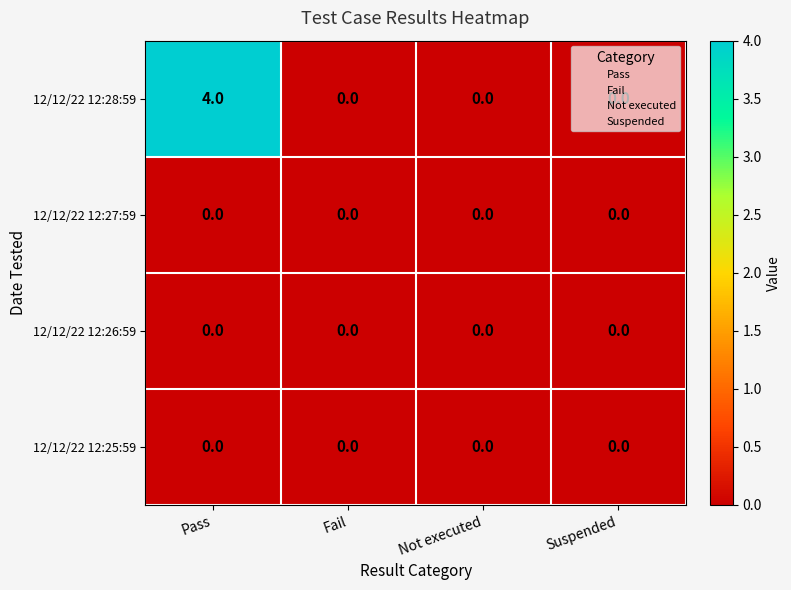

Is it true that 12/12/22 12:26:59 equals 0 at Suspended?

True